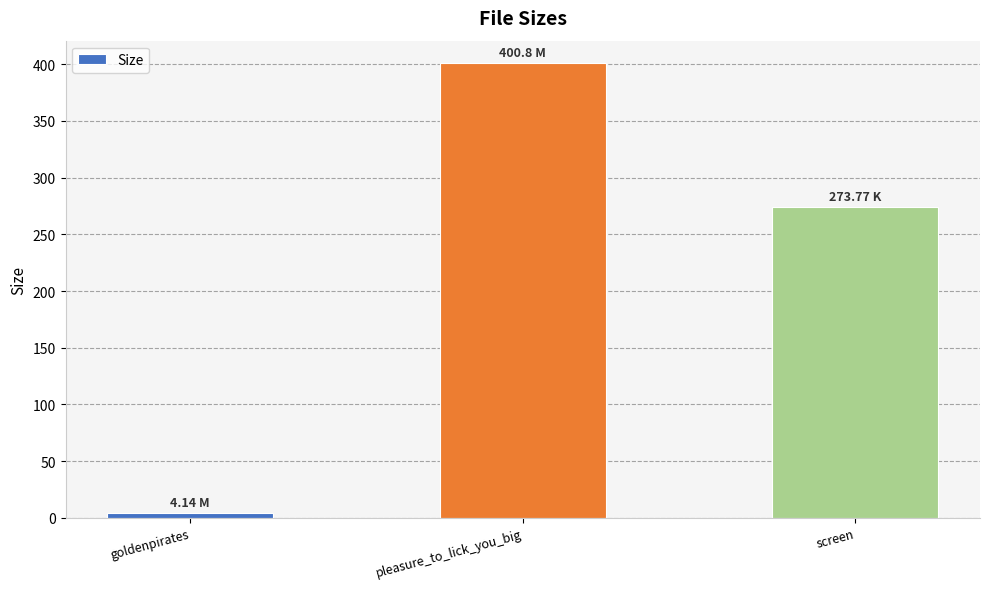

Is it true that the value at goldenpirates is 4.1?

True